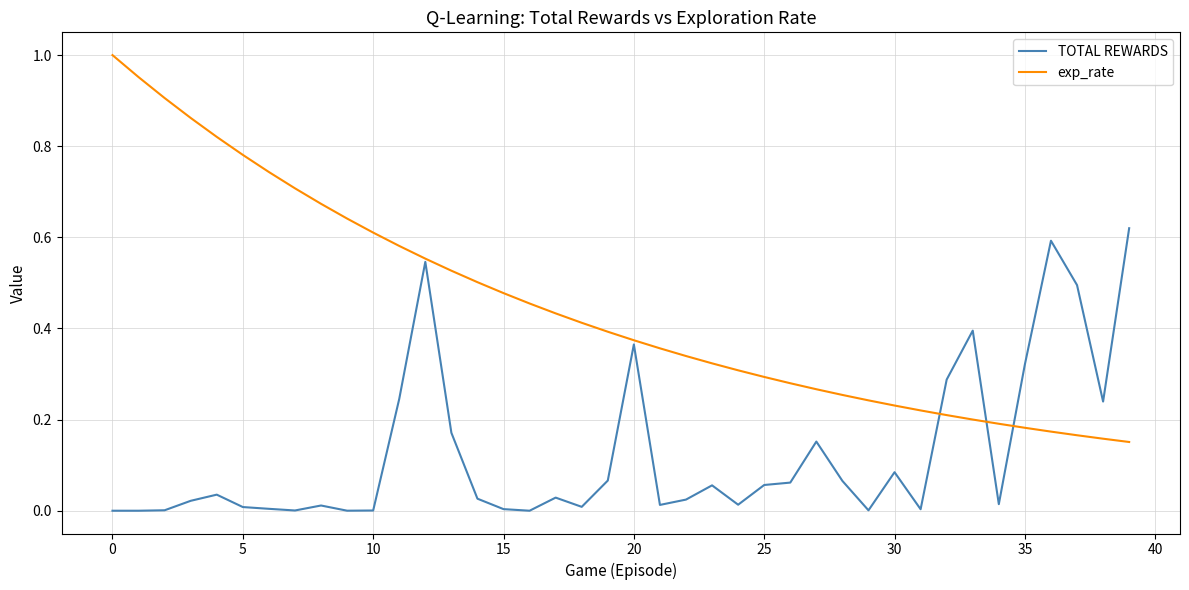

Which series has the largest range (max minus min)?

exp_rate